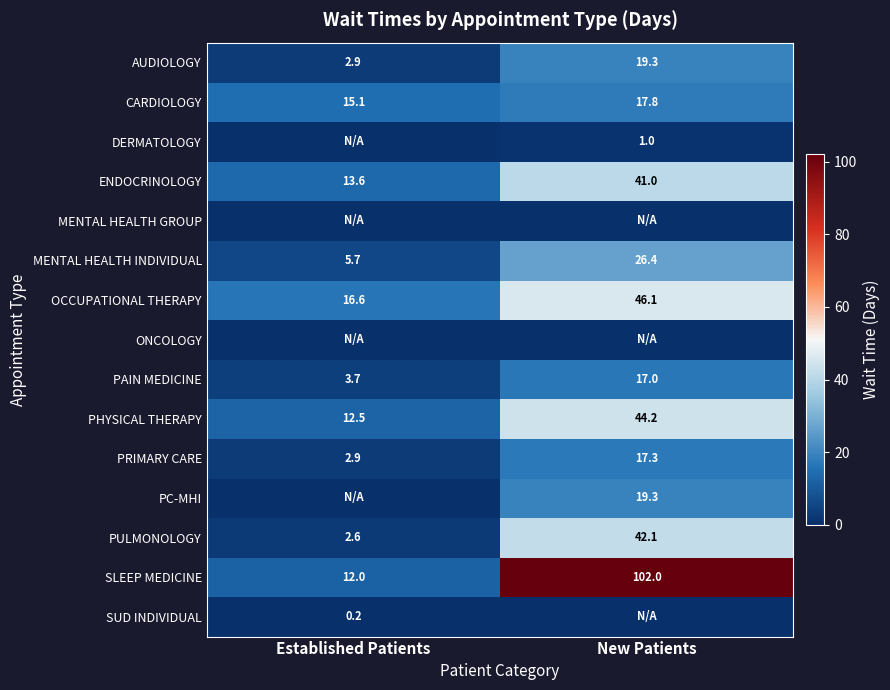

Which category has the lowest value in the ENDOCRINOLOGY series?

Established Patients